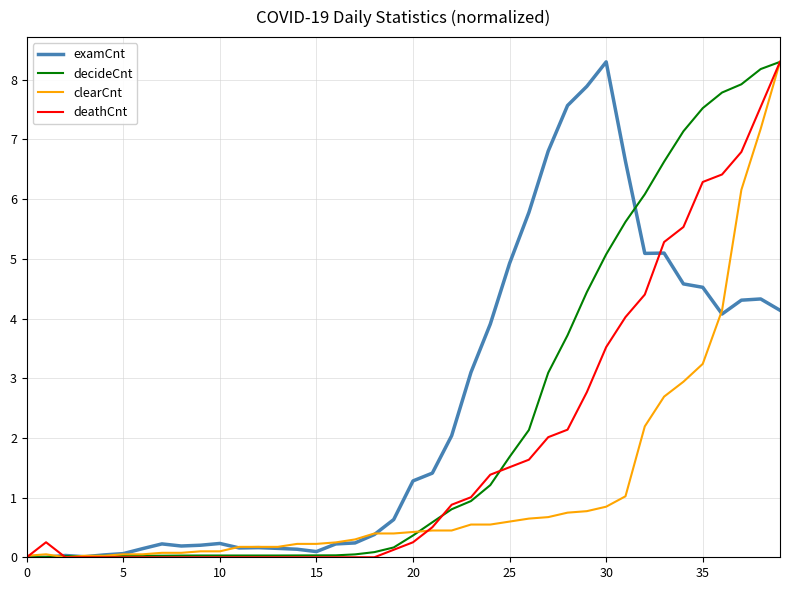

List the series in order of their overall mean, lowest first.

clearCnt, deathCnt, decideCnt, examCnt